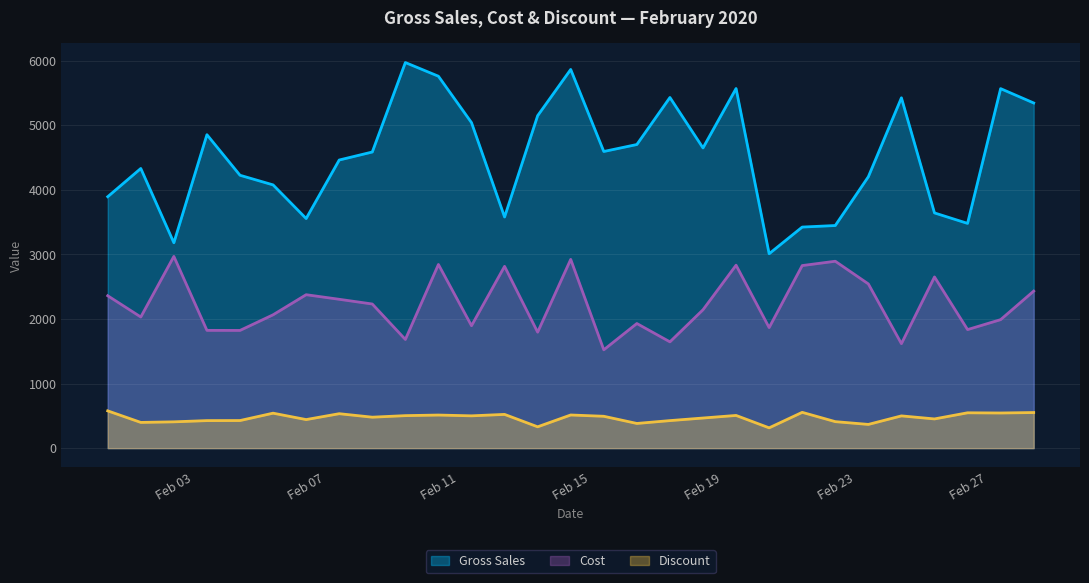

Which series has the widest spread of values?

Gross Sales